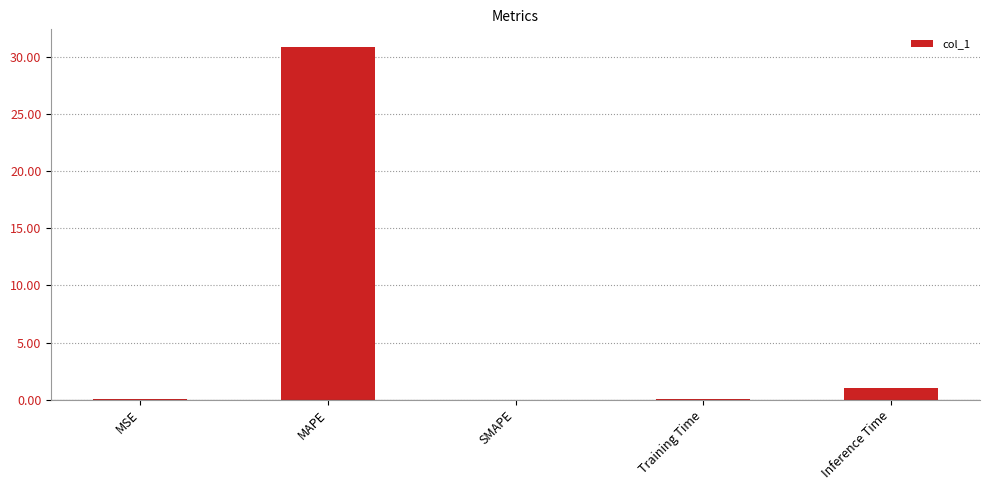

How many series are shown in this chart?

1